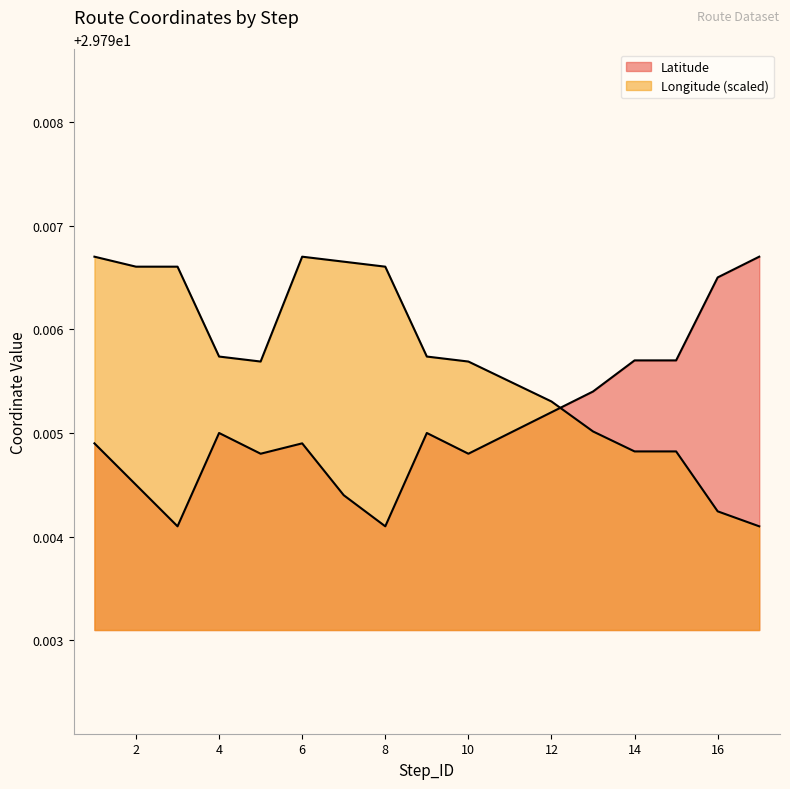

What is the value of the Longitude point at the 12th from the left?

29.8